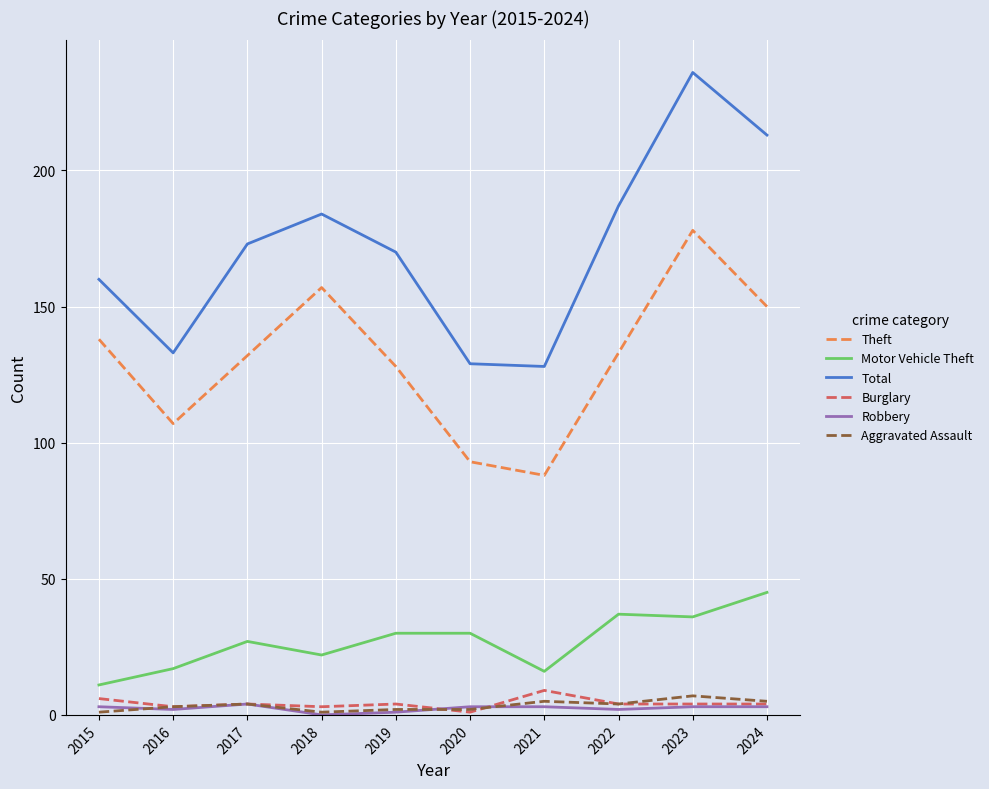

What is the minimum value for Theft?

88